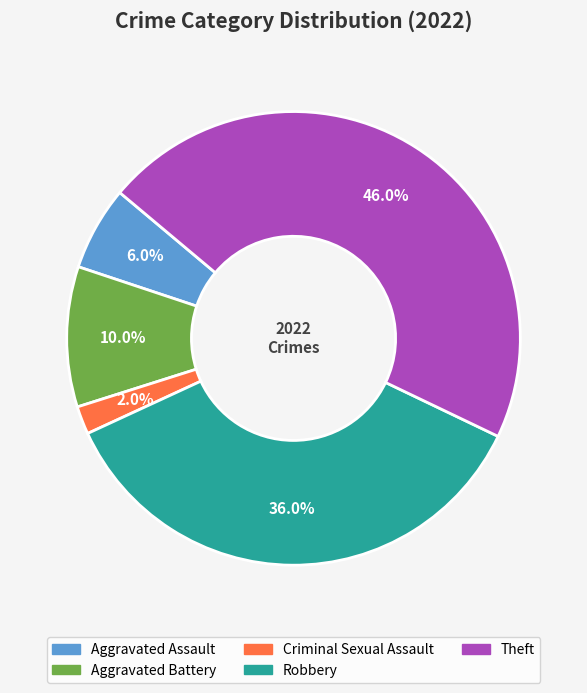

Is there any slice that represents more than half of the pie?

No